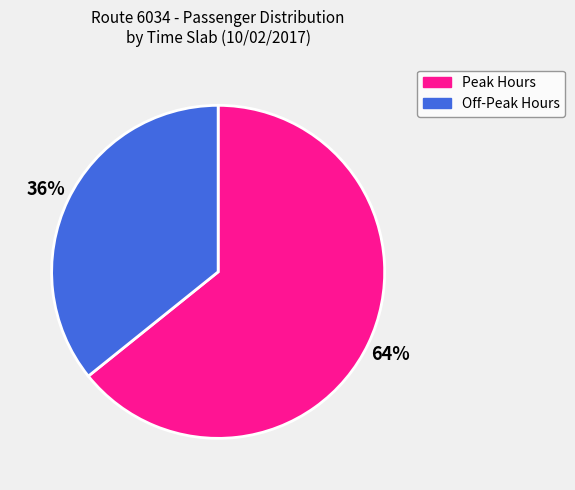

Which category has the biggest portion of the pie?

Peak Hours